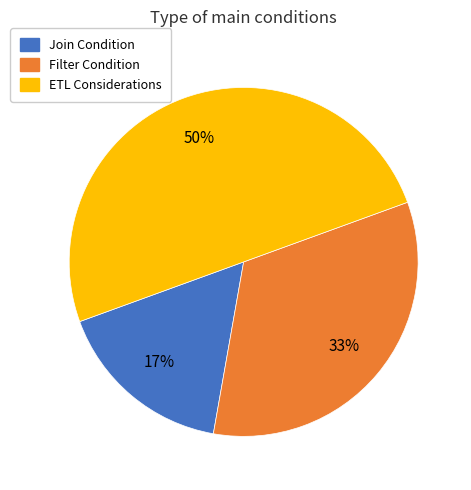

Between Filter Condition and ETL Considerations, which is larger?

ETL Considerations